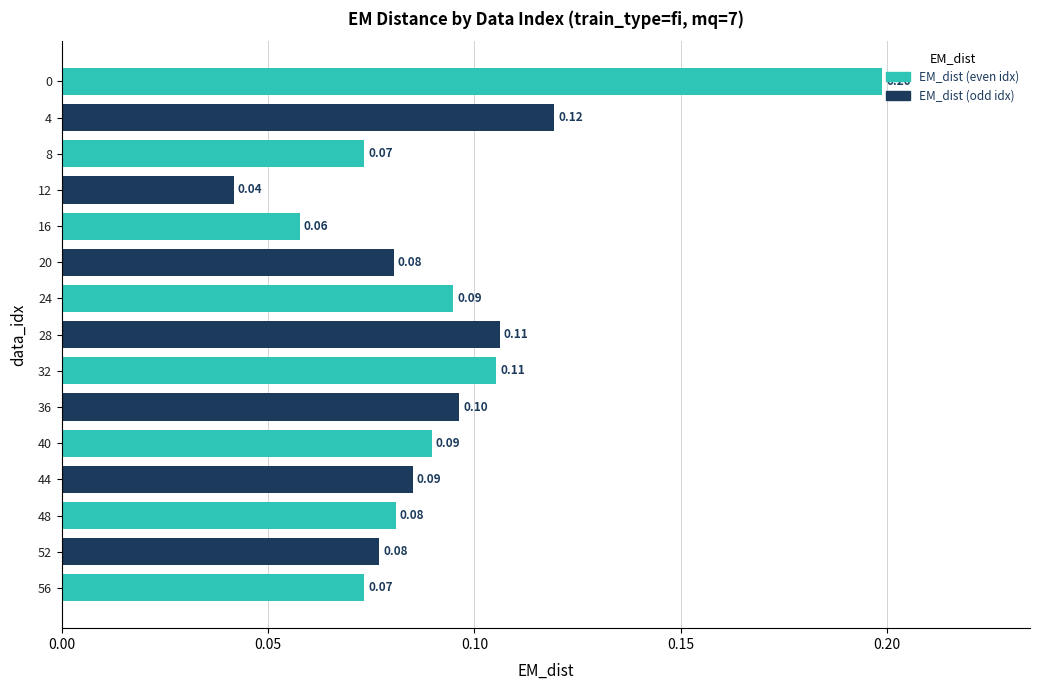

Count the values in the range 0 to 1.

15